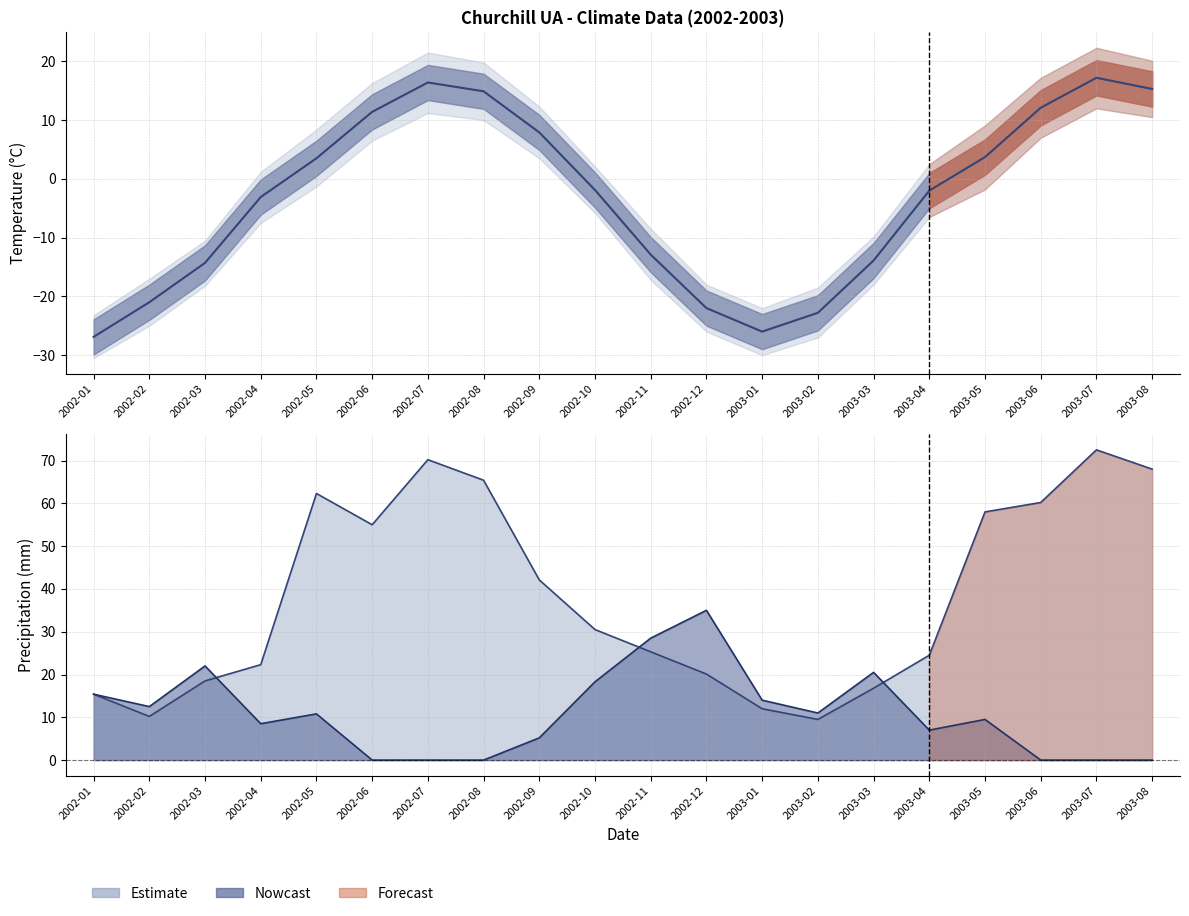

What is the smallest value displayed?

-26.9